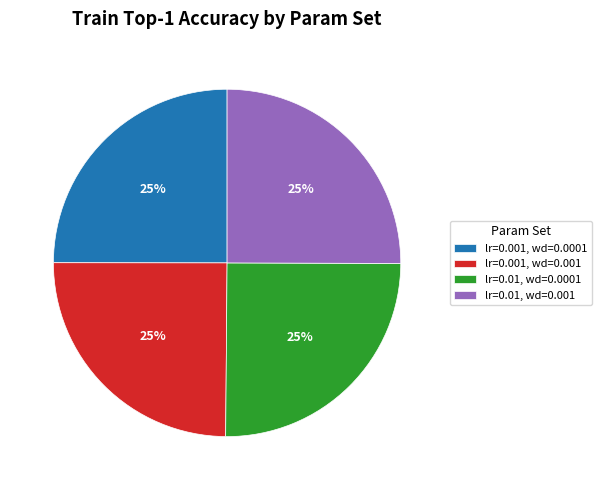

What percentage is the lr=0.01, wd=0.001 slice, to the nearest percent?

25%